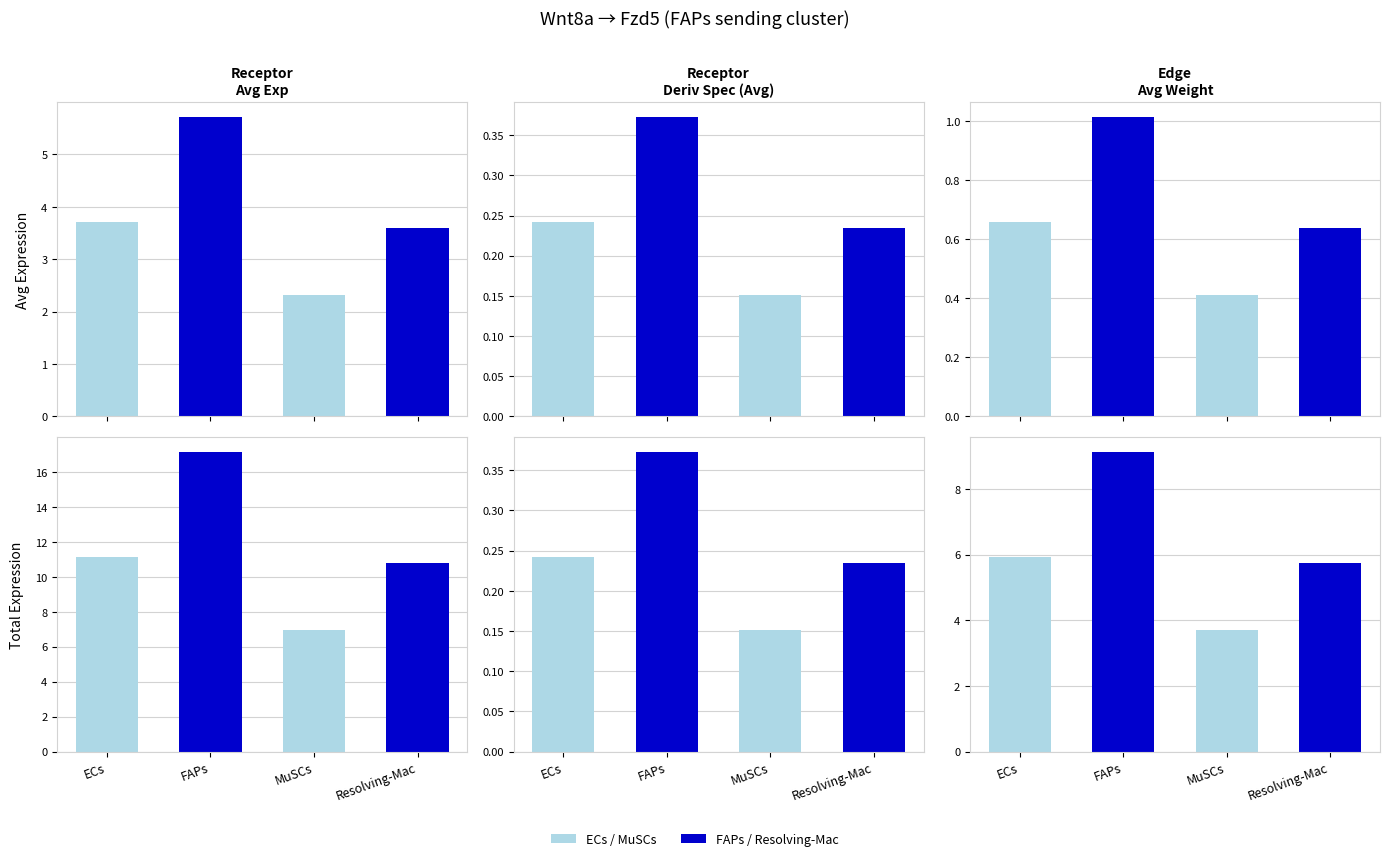

List the labels in order of Receptor total expression value value, smallest first.

MuSCs, Resolving-Mac, ECs, FAPs